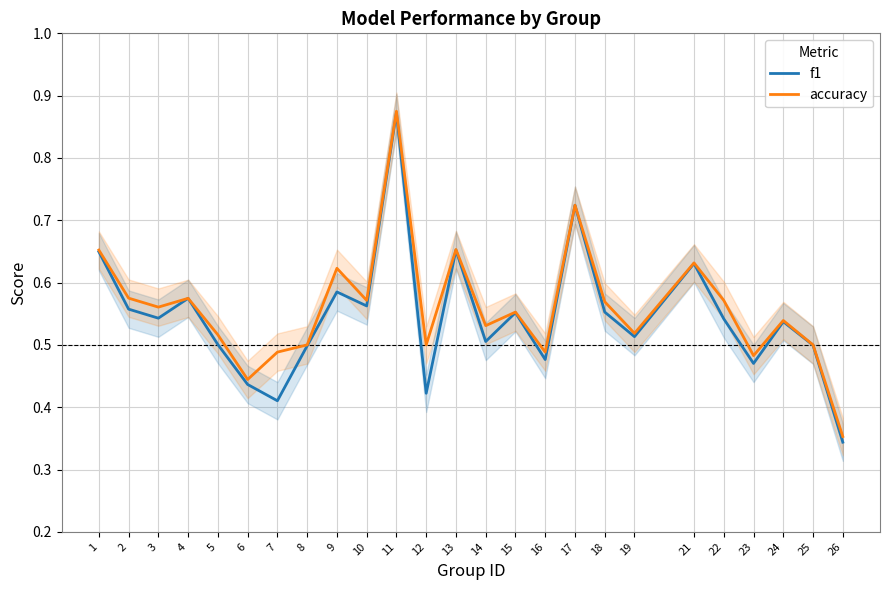

What is the difference between the maximum and minimum values in the f1 series?

0.5